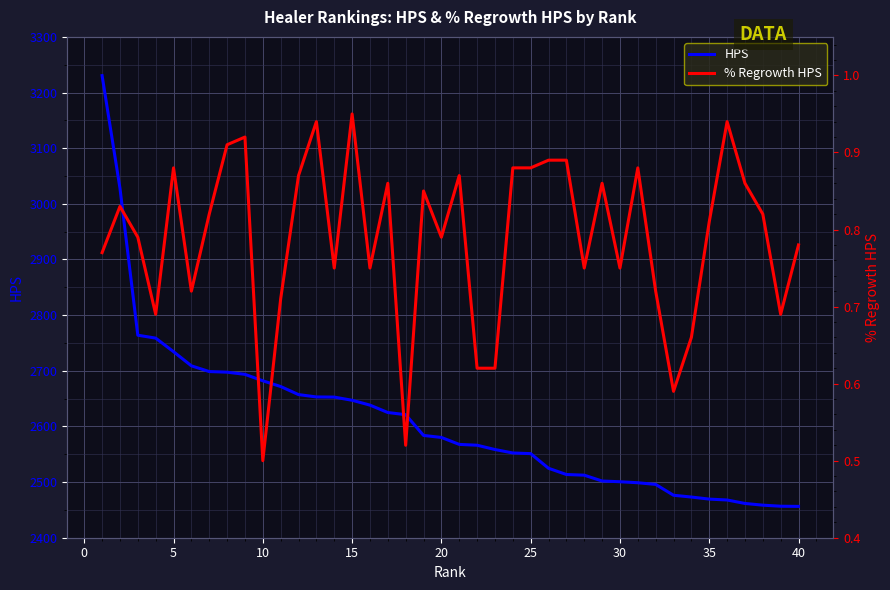

List the series in order of their peak value, highest first.

HPS, % Regrowth HPS